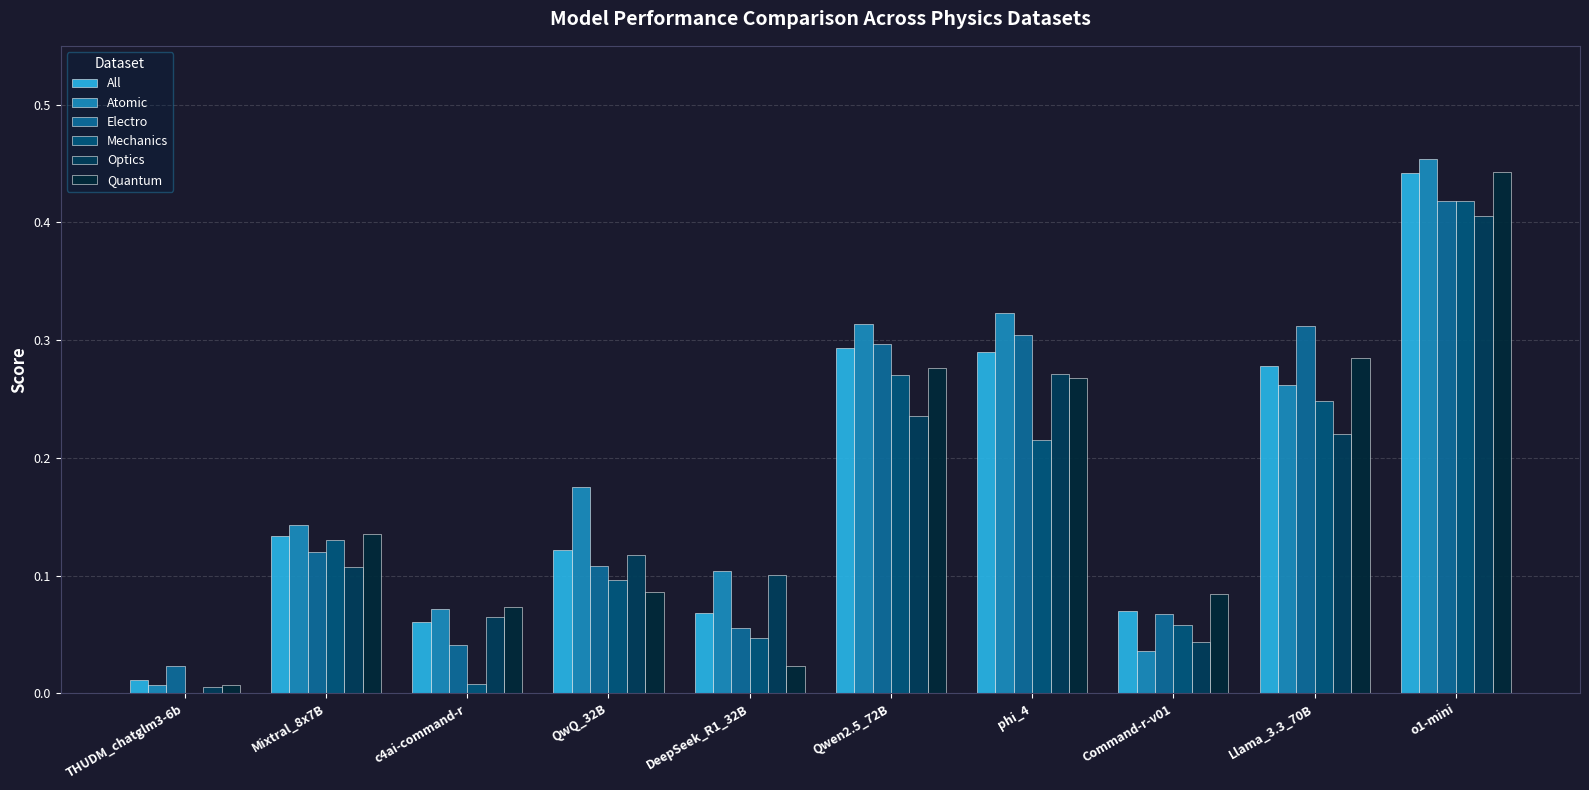

What is the highest value of the Optics series?

0.4